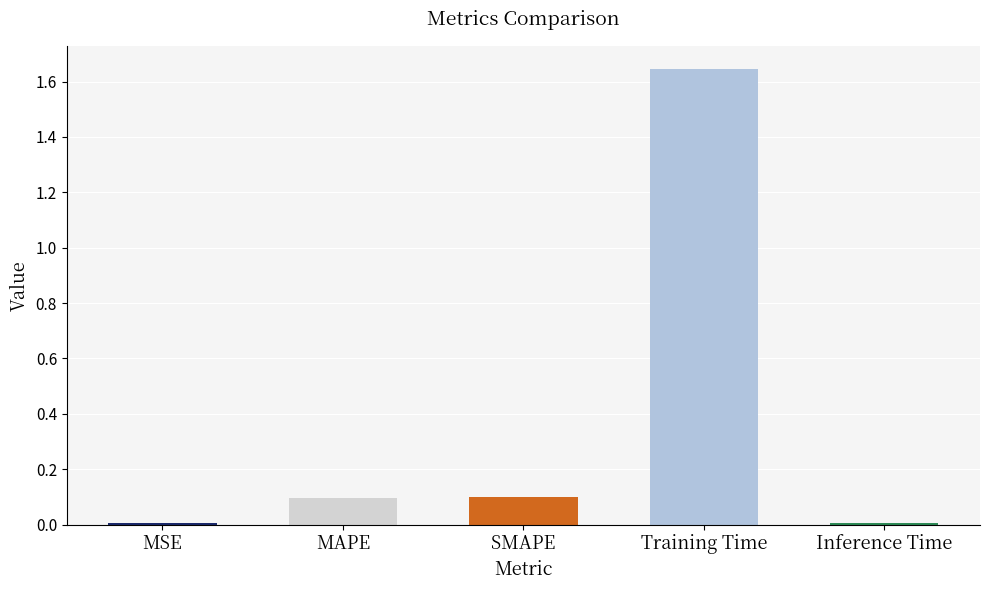

The value at SMAPE is 0.1. True or false?

True